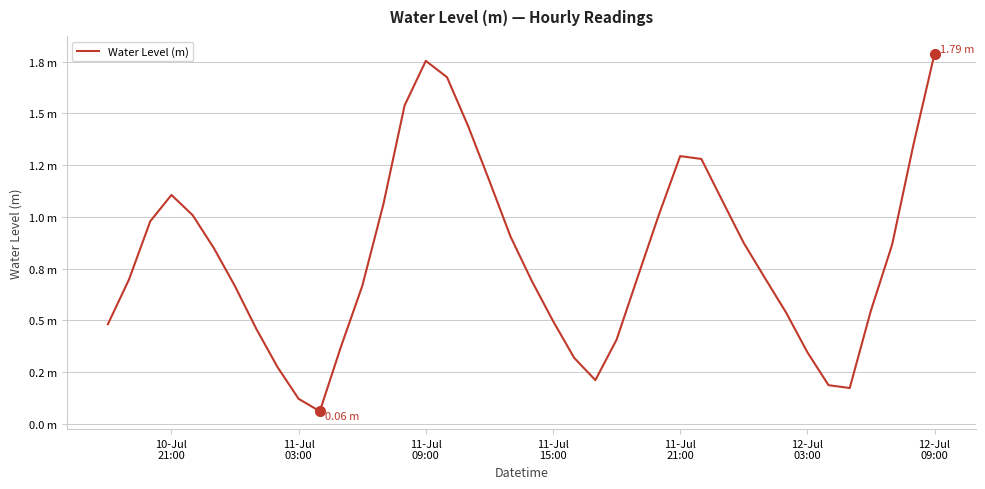

Reading right to left, what are all the values shown in this chart?

1.8	1.3	0.9	0.5	0.2	0.2	0.3	0.5	0.7	0.9	1.1	1.3	1.3	1.0	0.7	0.4	0.2	0.3	0.5	0.7	0.9	1.2	1.4	1.7	1.8	1.5	1.1	0.7	0.4	0.1	0.1	0.3	0.5	0.7	0.8	1.0	1.1	1.0	0.7	0.5